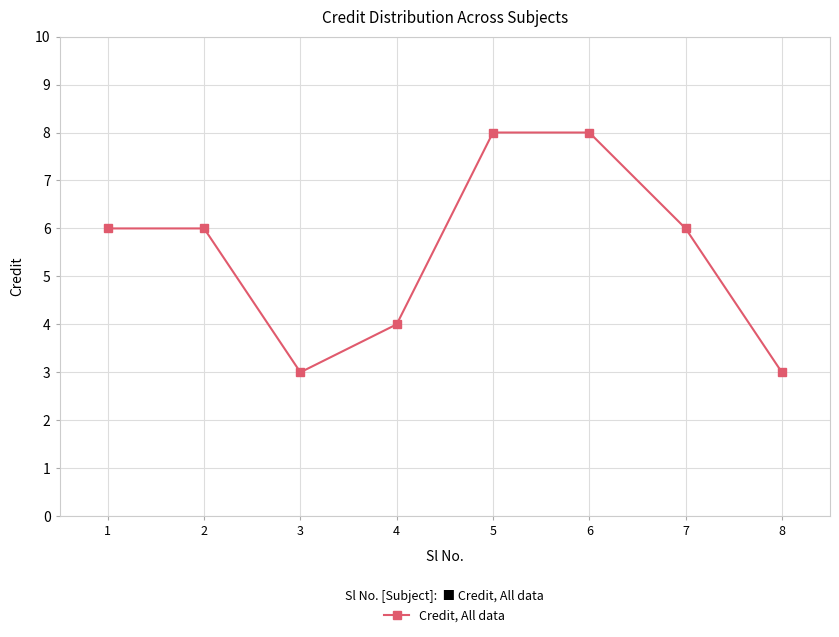

The value at 3 is 3. True or false?

True